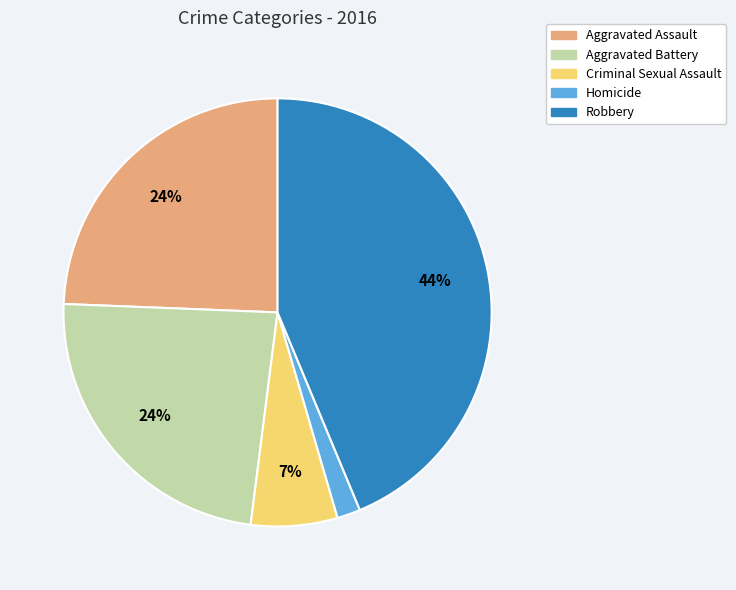

What is the smallest slice in the pie chart?

Homicide